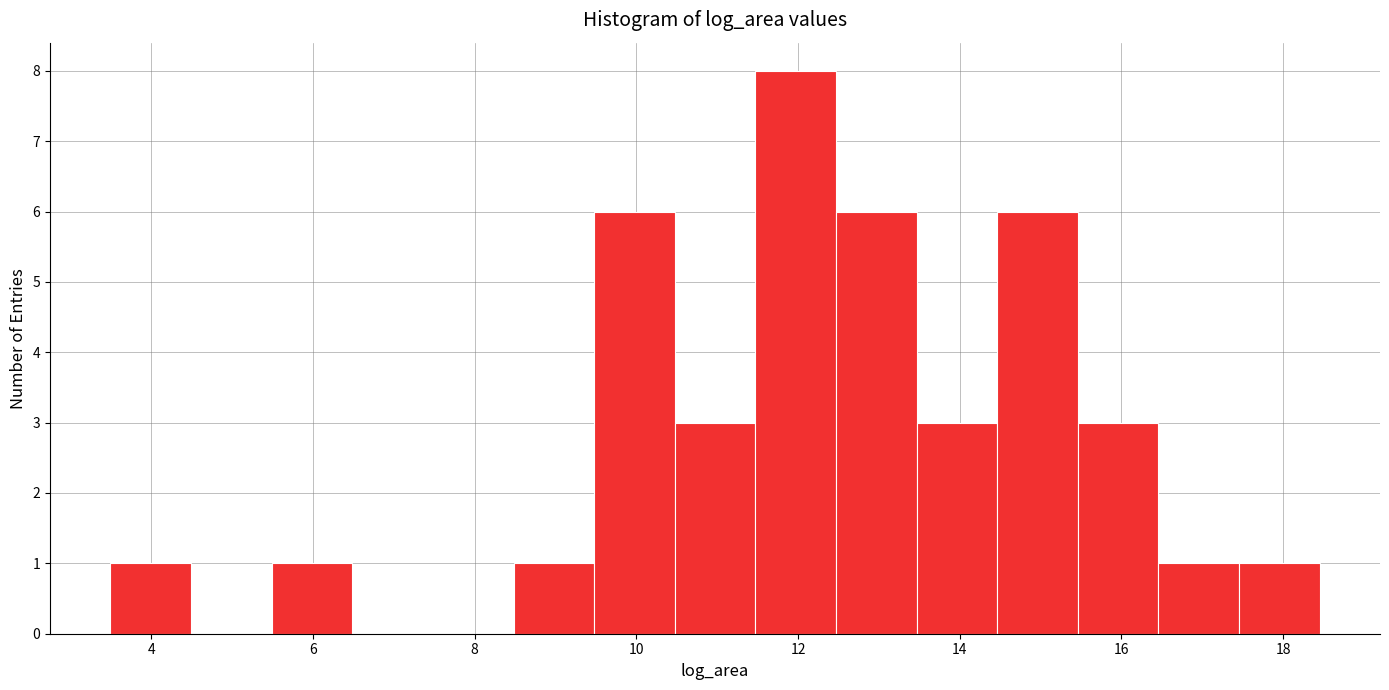

Reading left to right, list every bar in this chart as the range it spans on the x-axis followed by its height. Neither the bar edges nor the heights are printed on the chart, so give them approximately, as read against the axes.

3.4 to 4.4: 1
4.4 to 5.4: 0
5.4 to 6.4: 1
6.4 to 7.4: 0
7.4 to 8.4: 0
8.4 to 9.4: 1
9.4 to 10.4: 6
10.4 to 11.4: 3
11.4 to 12.4: 8
12.4 to 13.4: 6
13.4 to 14.4: 3
14.4 to 15.4: 6
15.4 to 16.4: 3
16.4 to 17.4: 1
17.4 to 18.4: 1